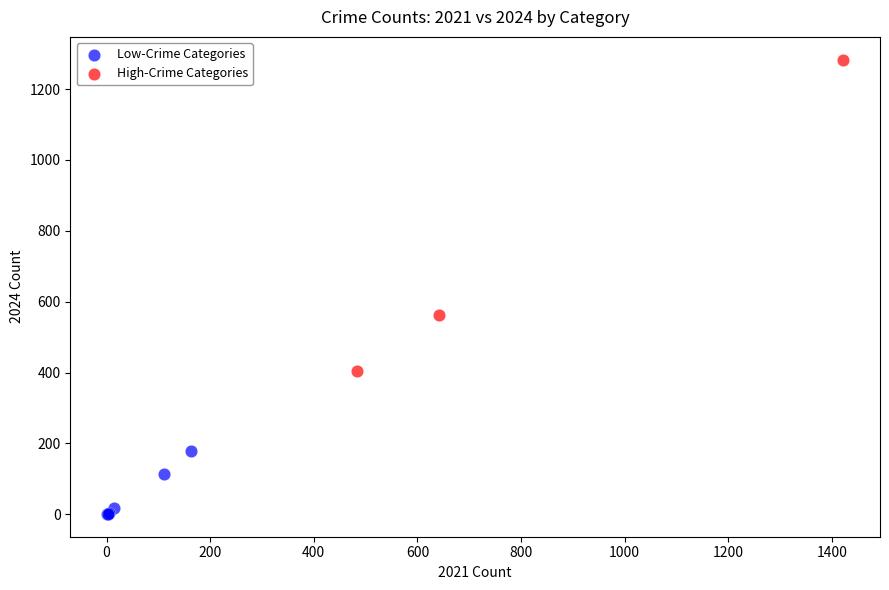

Which series reaches the maximum Y coordinate?

High-Crime Categories